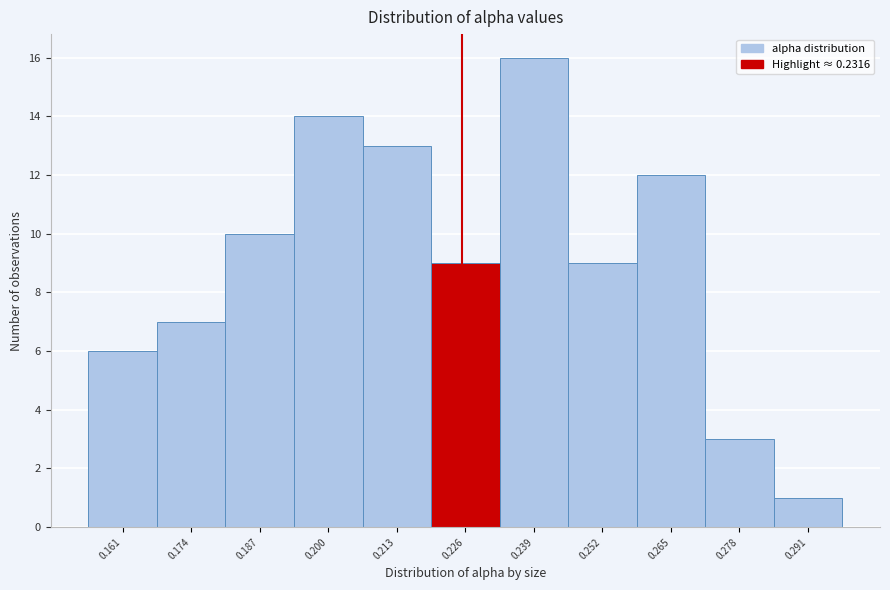

Reading right to left, extract all data points from this chart.

0.291=1	0.278=3	0.265=12	0.252=9	0.239=16	0.226=9	0.213=13	0.200=14	0.187=10	0.174=7	0.161=6